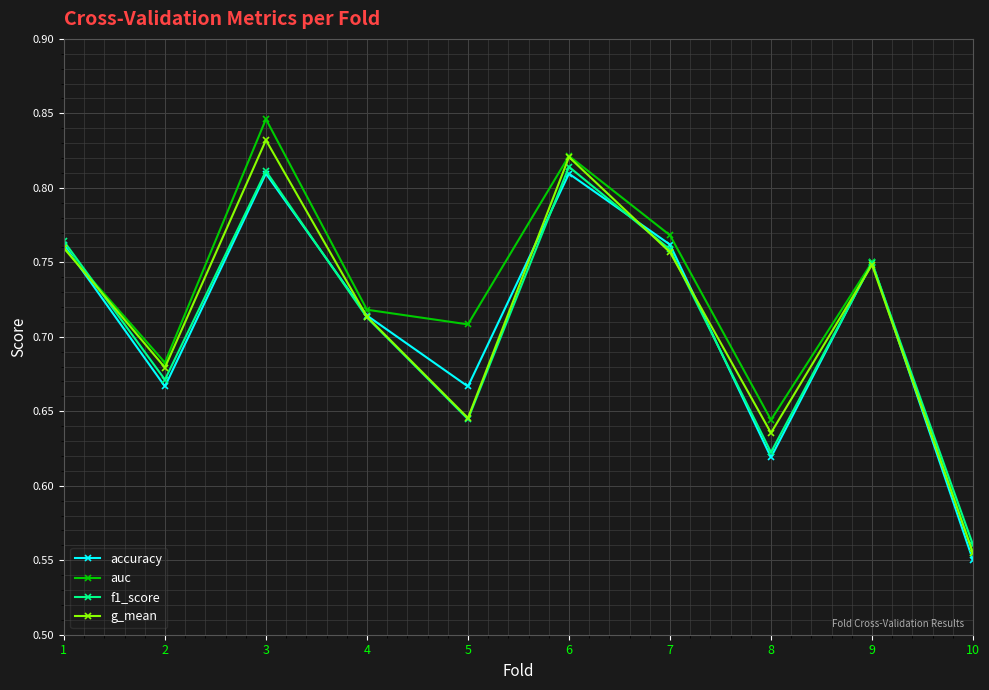

Which label corresponds to the smallest value in the chart?

10